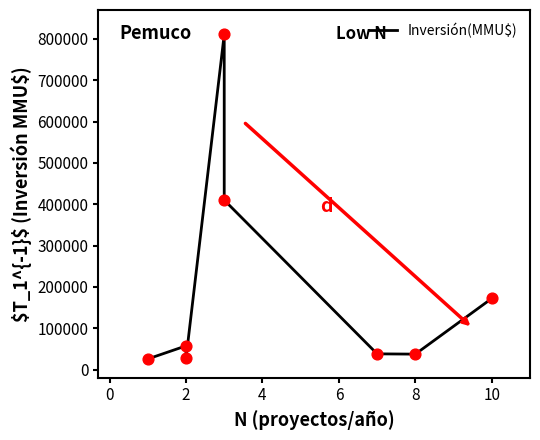

Between 8 and 7, which is larger?

8